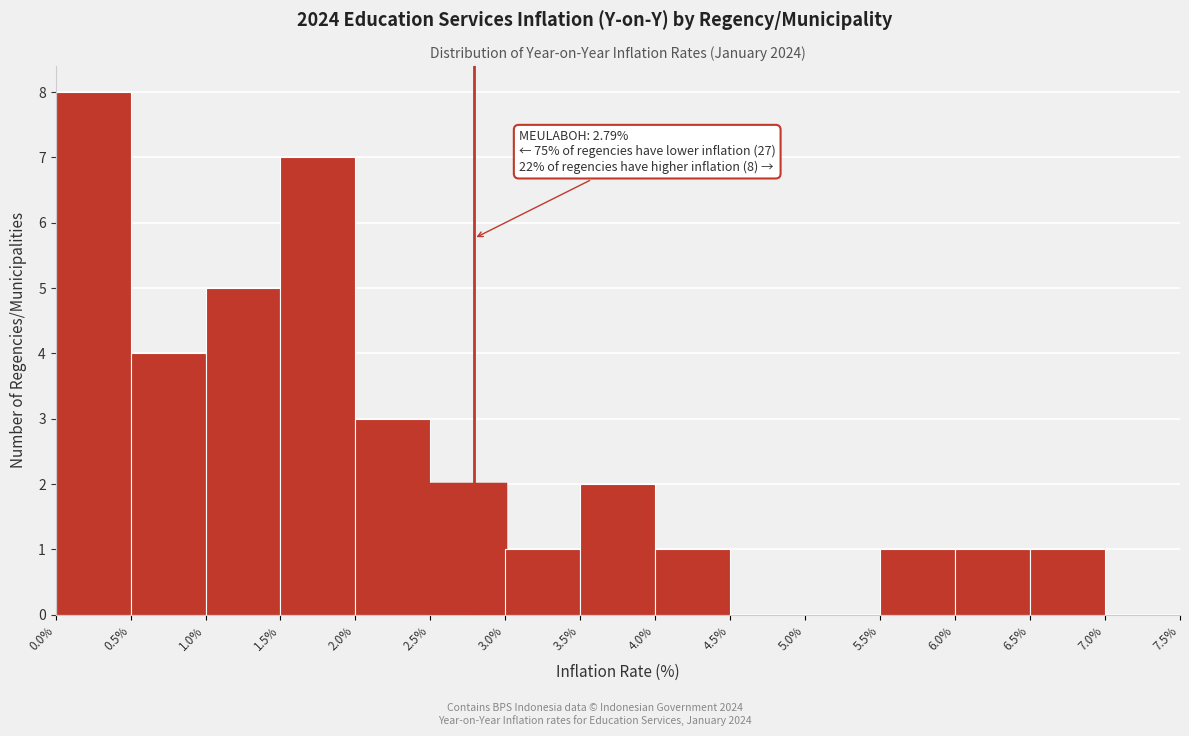

Which range on the x-axis has the tallest bar?

0.0% to 0.5%